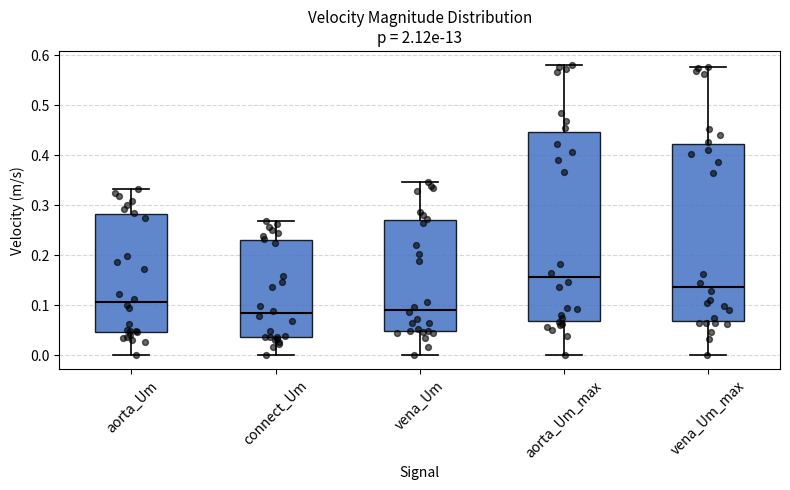

Reading left to right, read every box against the y-axis: the position of its median line, the range the box covers, and the ends of its whiskers. The values are not printed on the chart, so give them approximately, as read against the axis.

aorta_Um: median 0.11, box 0.05 to 0.28, whiskers 0.00 to 0.33
connect_Um: median 0.08, box 0.04 to 0.23, whiskers 0.00 to 0.27
vena_Um: median 0.09, box 0.05 to 0.27, whiskers 0.00 to 0.35
aorta_Um_max: median 0.16, box 0.07 to 0.45, whiskers 0.00 to 0.58
vena_Um_max: median 0.14, box 0.07 to 0.42, whiskers 0.00 to 0.58